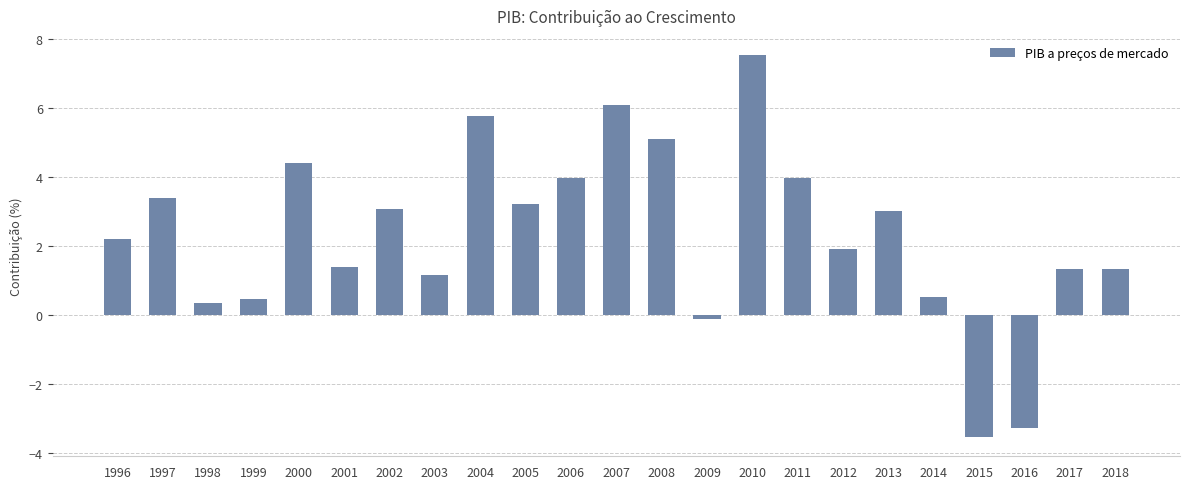

The chart shows a value of 5.1 at 2008. True or false?

True